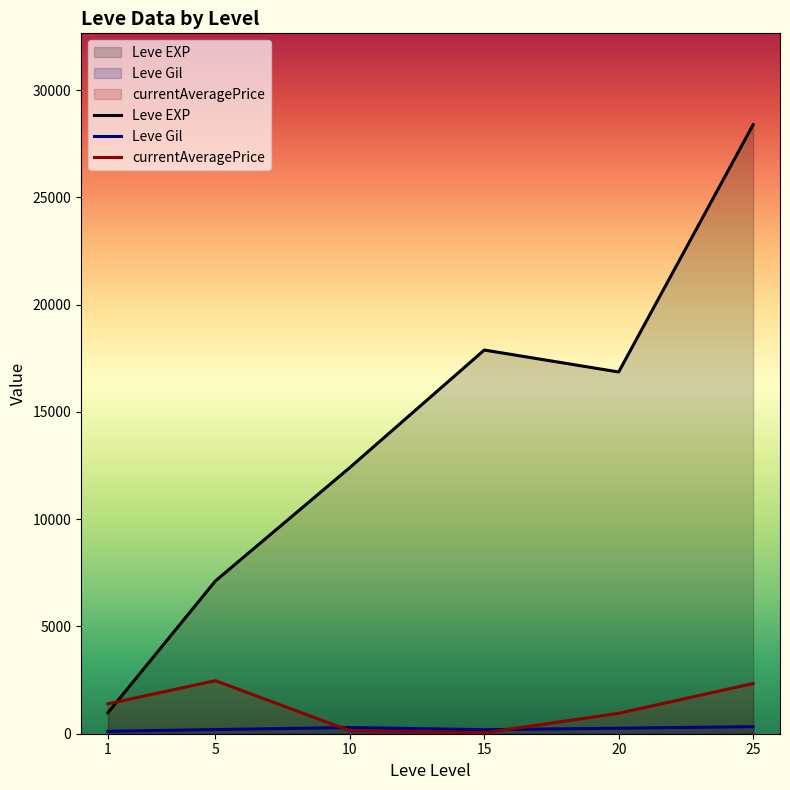

True or false: Leve Gil has a value of 283 at 5.

False